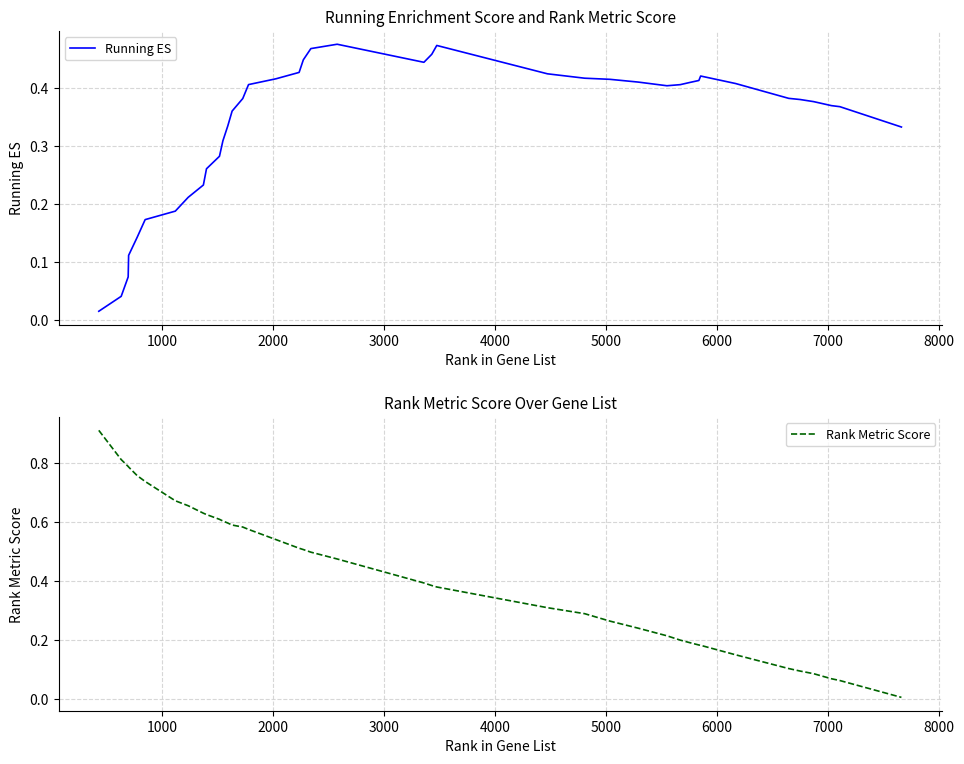

Between 10 and 25, which series saw the biggest shift?

Rank Metric Score